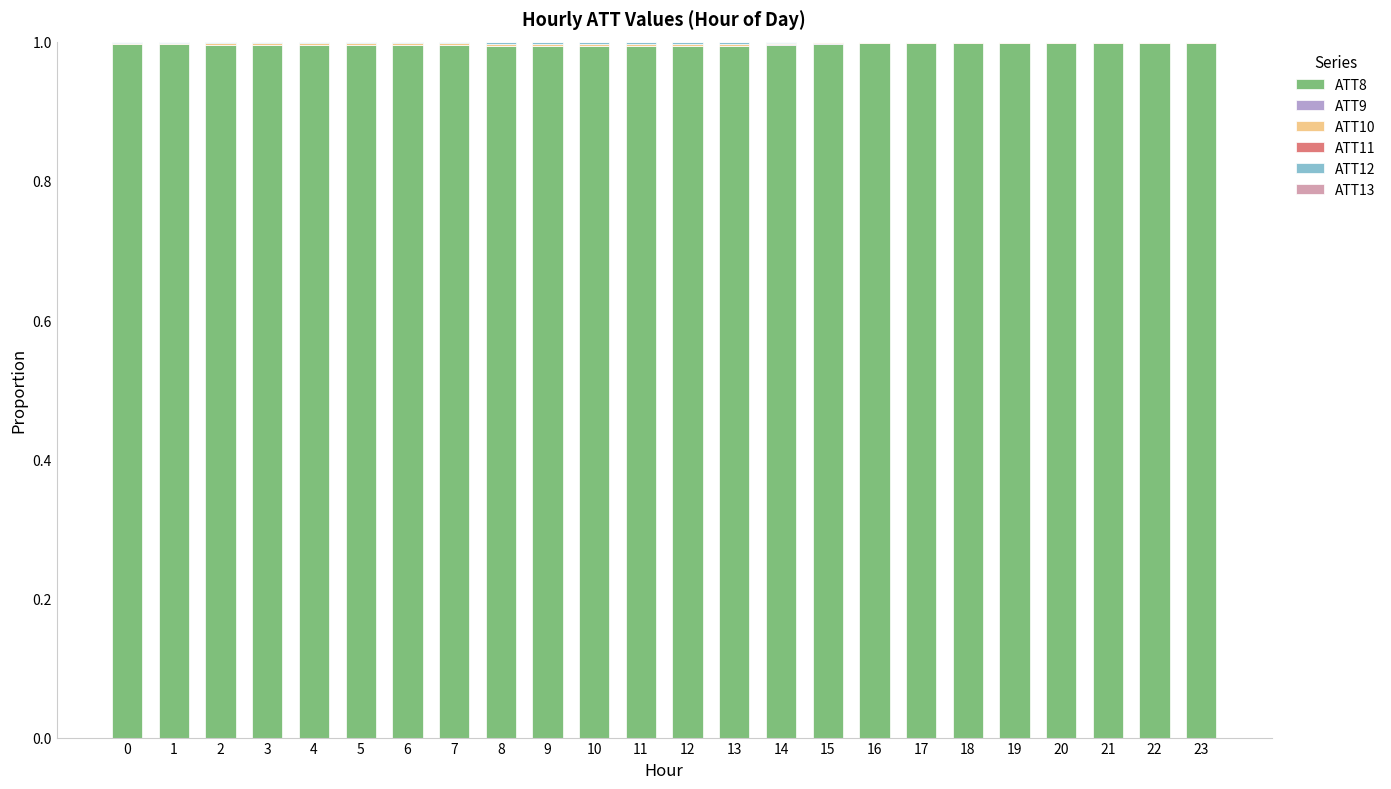

What is the total value across all series at 22?

1.0